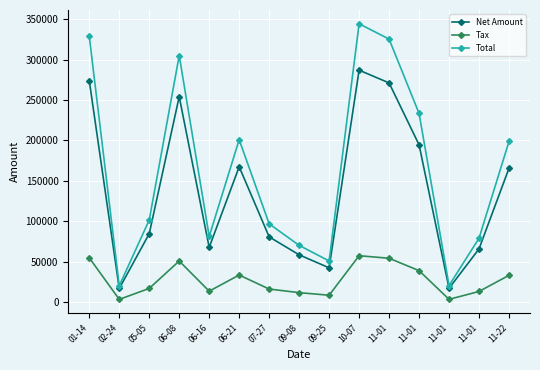

True or false: Net Amount and Tax intersect in this chart.

False